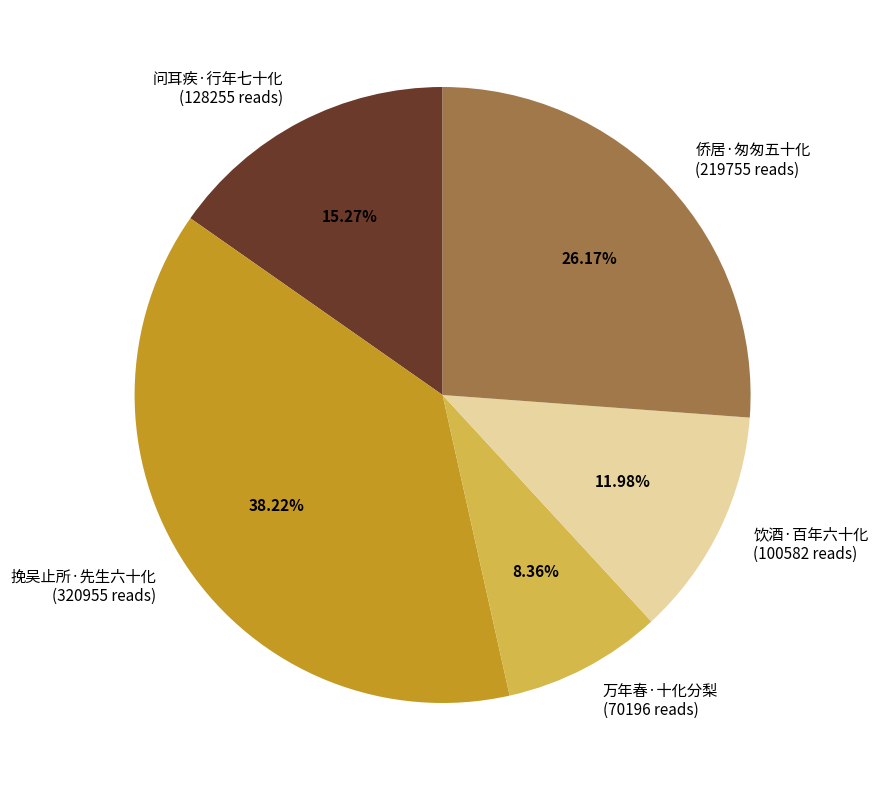

How many segments does this pie chart have?

5